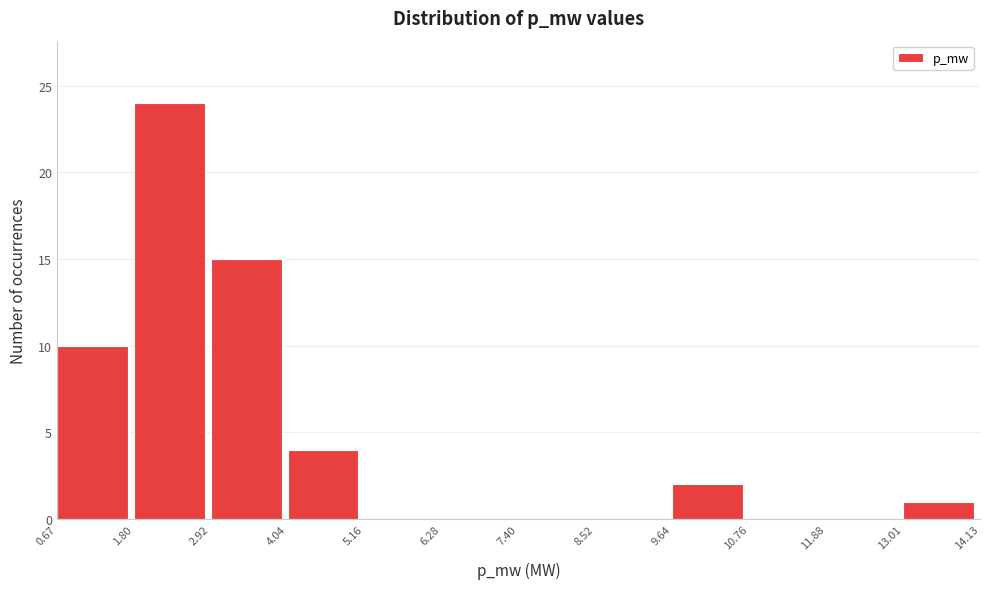

Reading left to right, what are all the values shown in this chart?

0.67=10	1.80=24	2.92=15	4.04=4	5.16=0	6.28=0	7.40=0	8.52=0	9.64=2	10.76=0	11.88=0	13.01=1